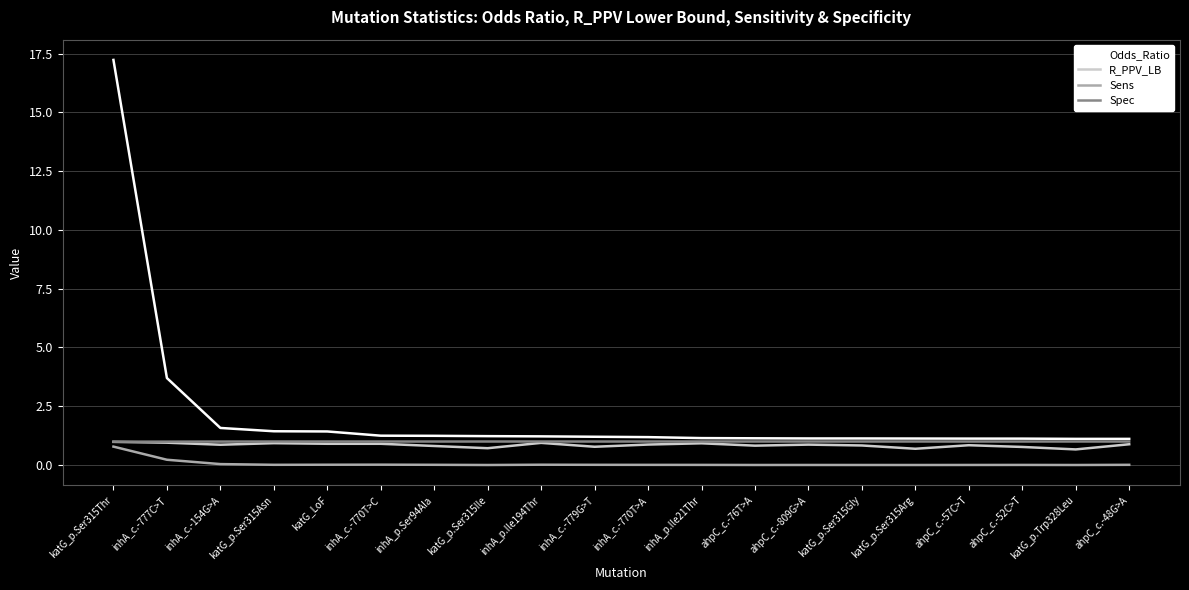

What is the total value across all series at inhA_p.Ile194Thr?

3.2